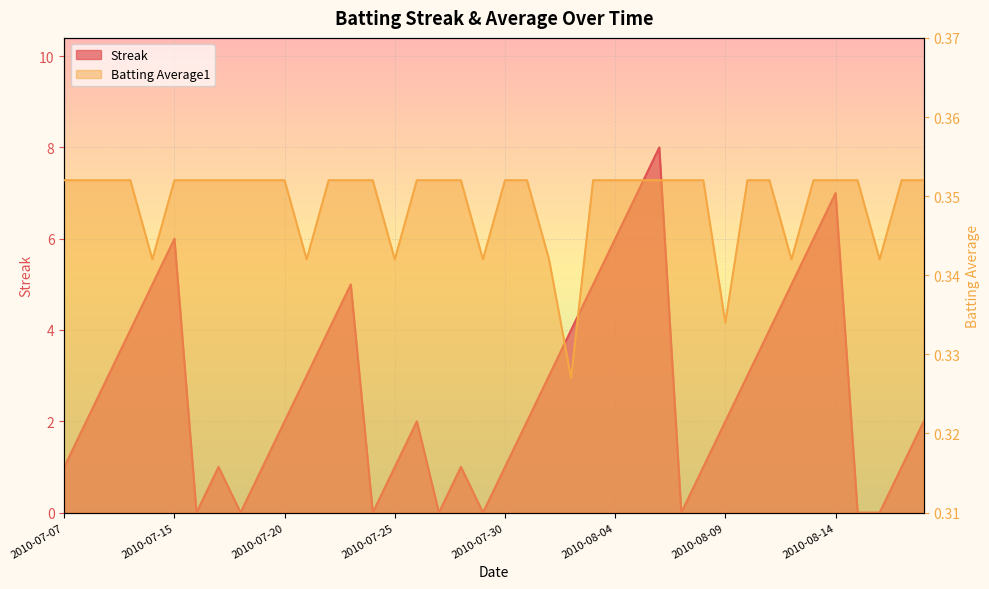

Reading right to left, what are all the values shown in this chart?

Streak: 2.0	1.0	0.0	0.0	7.0	6.0	5.0	4.0	3.0	2.0	1.0	0.0	8.0	7.0	6.0	5.0	4.0	3.0	2.0	1.0	0.0	1.0	0.0	2.0	1.0	0.0	5.0	4.0	3.0	2.0	1.0	0.0	1.0	0.0	6.0	5.0	4.0	3.0	2.0	1.0
Batting Average1: 0.4	0.4	0.3	0.4	0.4	0.4	0.3	0.4	0.4	0.3	0.4	0.4	0.4	0.4	0.4	0.4	0.3	0.3	0.4	0.4	0.3	0.4	0.4	0.4	0.3	0.4	0.4	0.4	0.3	0.4	0.4	0.4	0.4	0.4	0.4	0.3	0.4	0.4	0.4	0.4